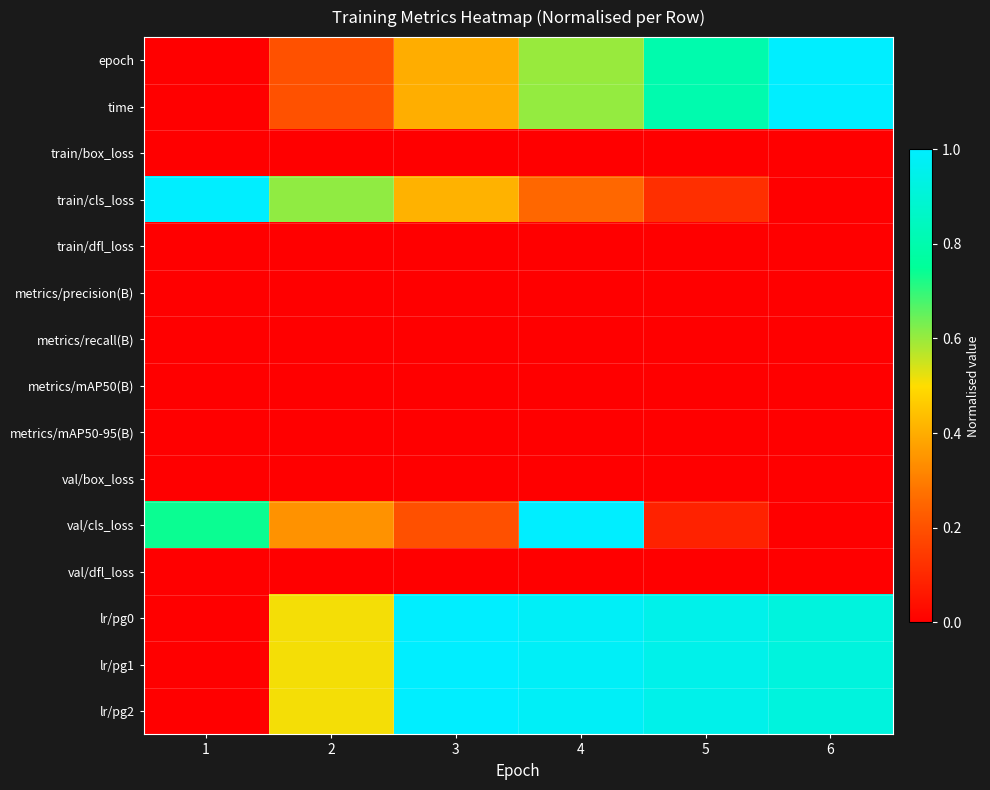

Which label corresponds to the largest value in the chart?

6